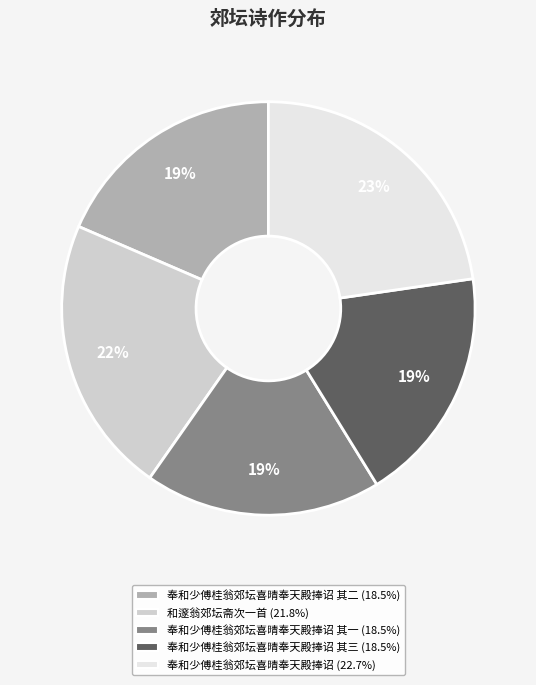

Is there any slice that represents more than half of the pie?

No